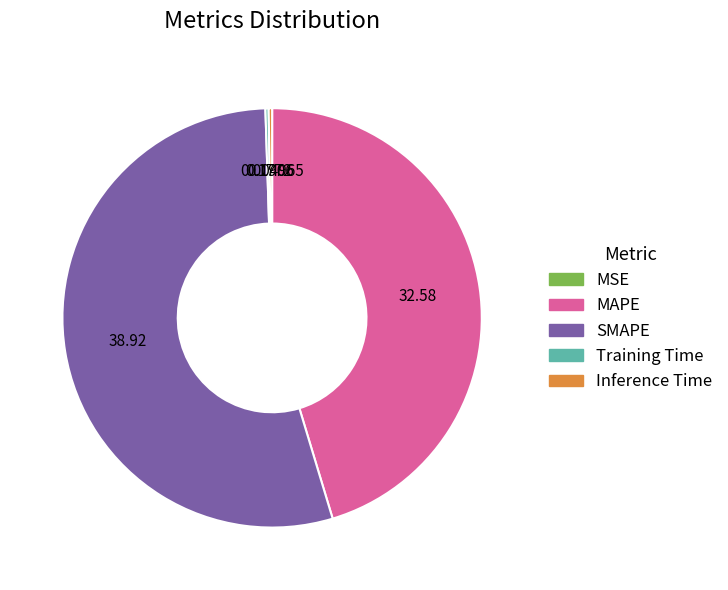

Count the number of slices in the pie.

5